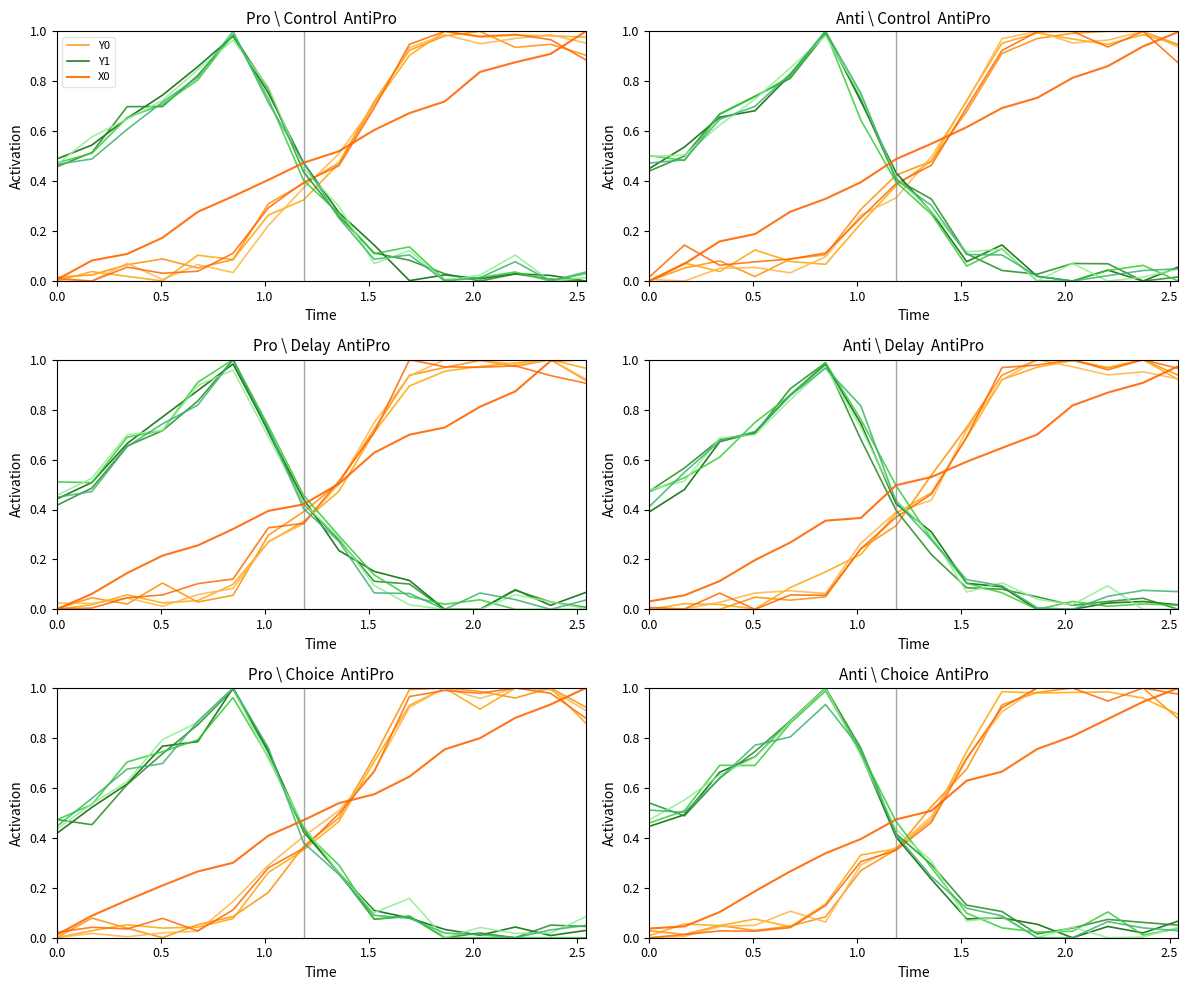

What is the average value of the X0 series?

0.5